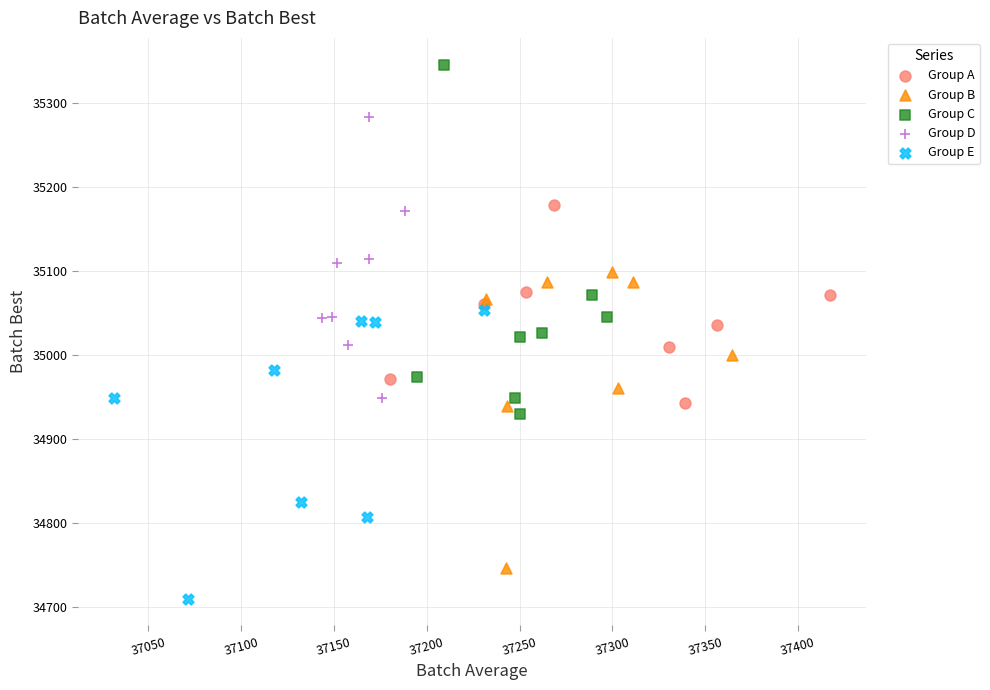

What are all the series names shown in the legend?

Group A, Group B, Group C, Group D, Group E